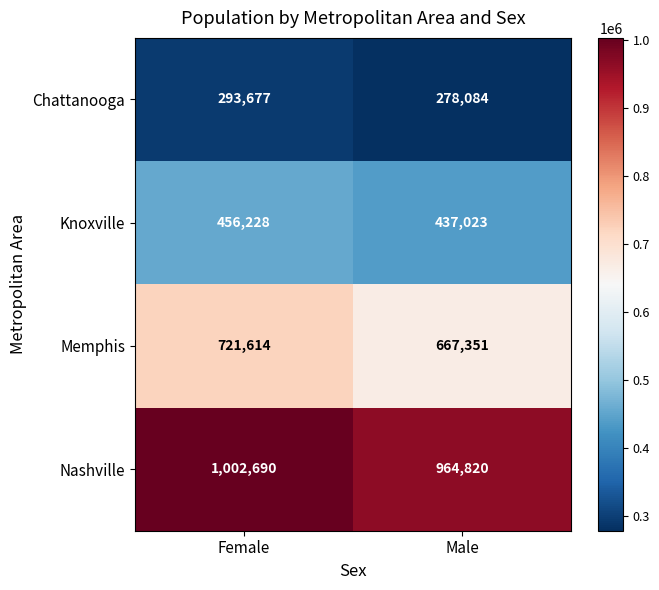

What value does the Nashville series have at Female, to the nearest 10?

1002690